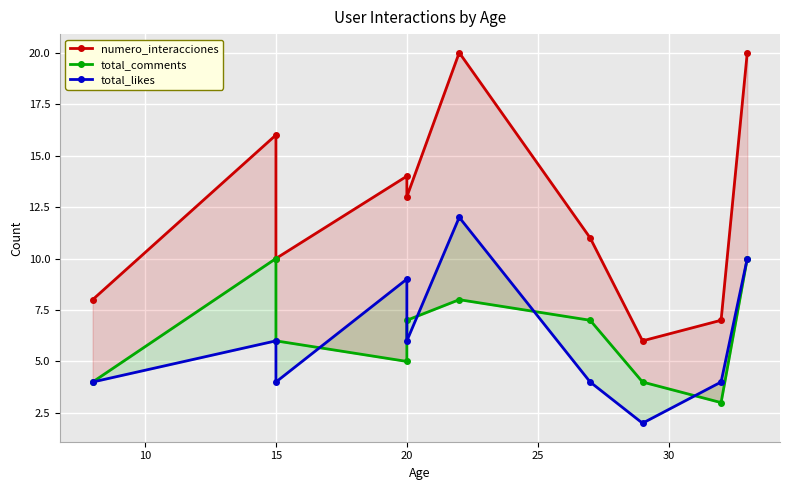

Which series ends up on top after the final intersection of total_comments and total_likes?

total_likes